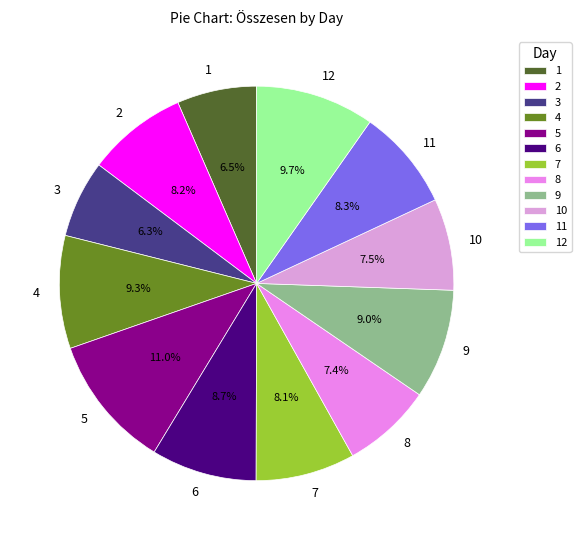

What portion of the pie excludes 5?

89.0%